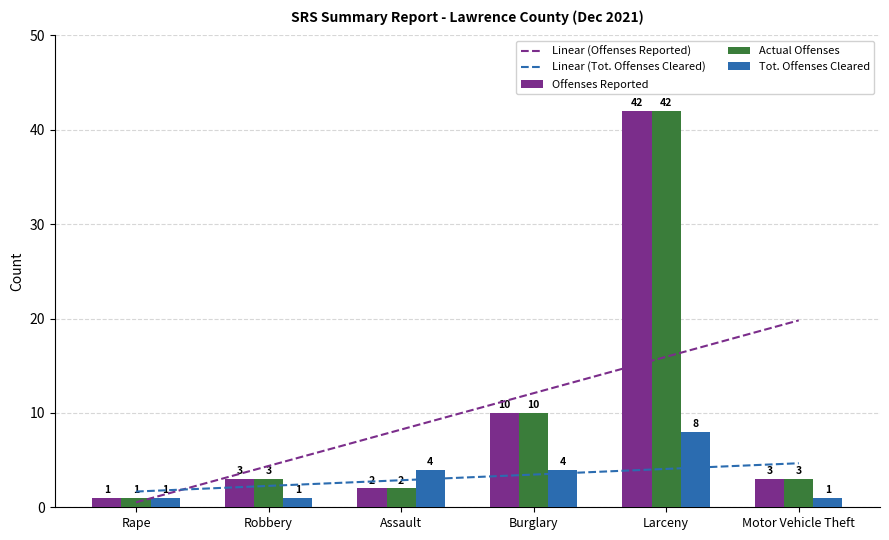

What is the sum of the Linear (Tot. Offenses Cleared) values at Rape and Motor Vehicle Theft?

6.3